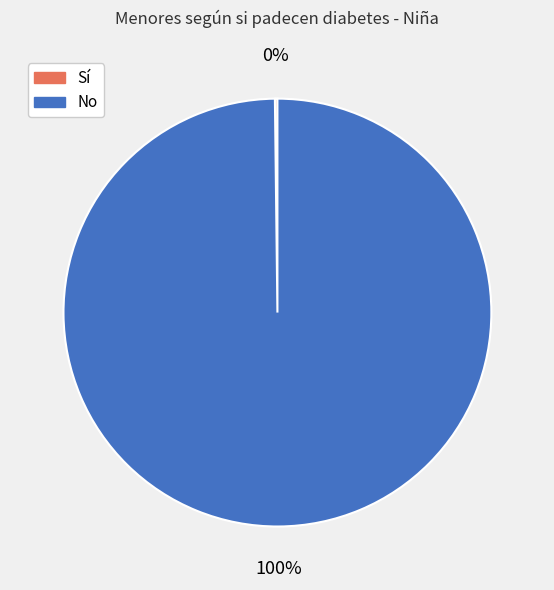

Is there any slice that represents more than half of the pie?

Yes